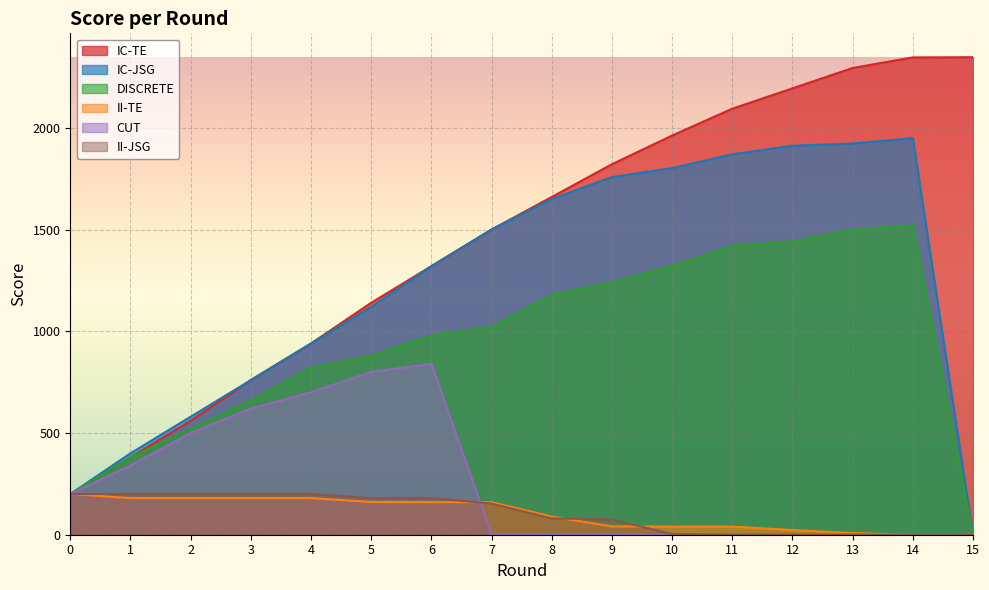

The II-JSG series shows 103 at 9. True or false?

False